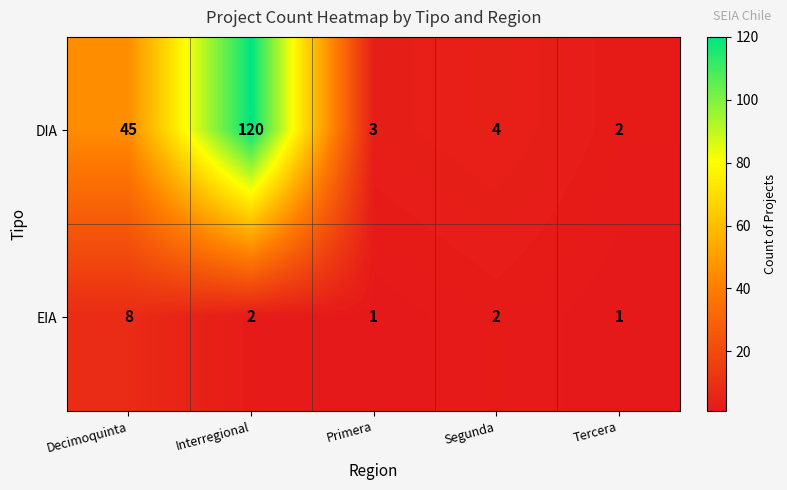

Where does the DIA series first go above 4?

Decimoquinta